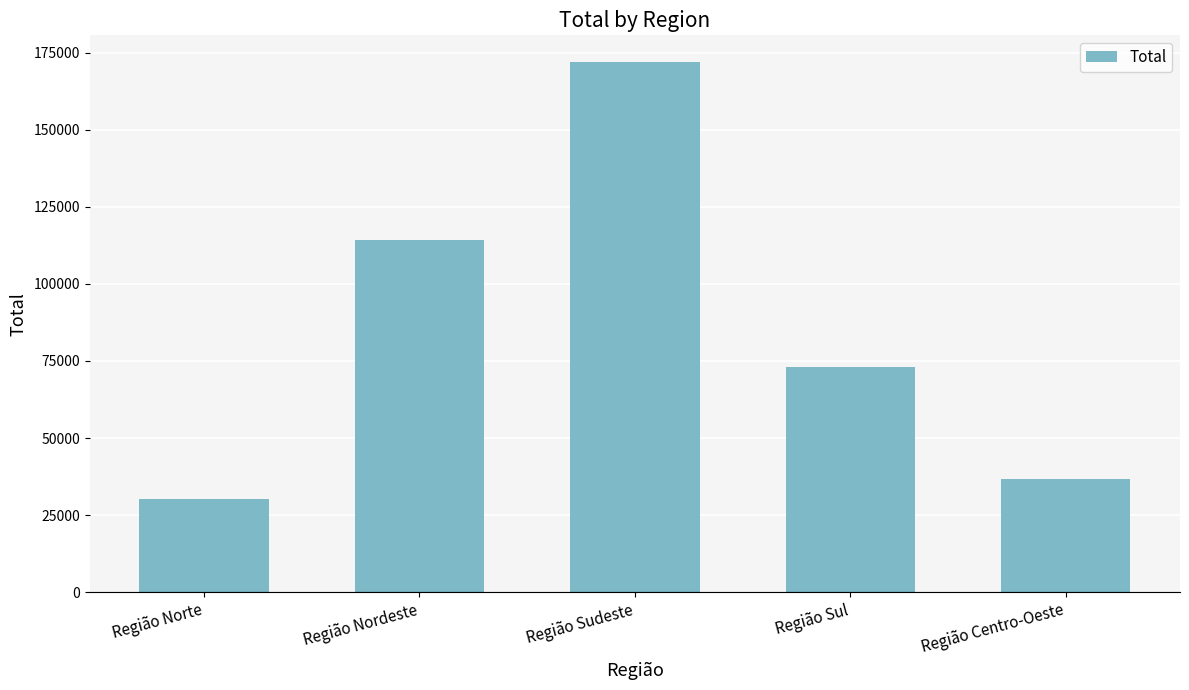

What is the change in value from Região Sudeste to Região Centro-Oeste?

-135065